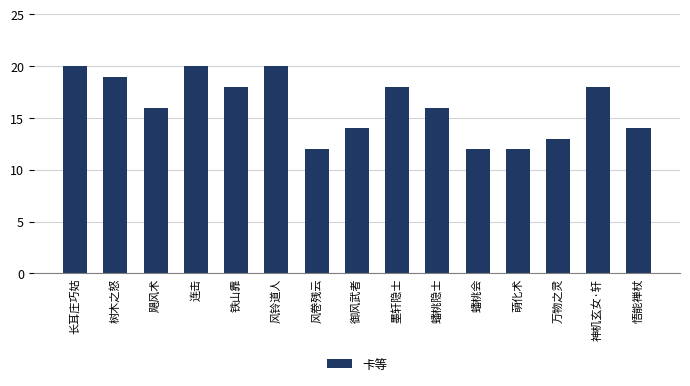

What is the minimum value shown in the chart?

12